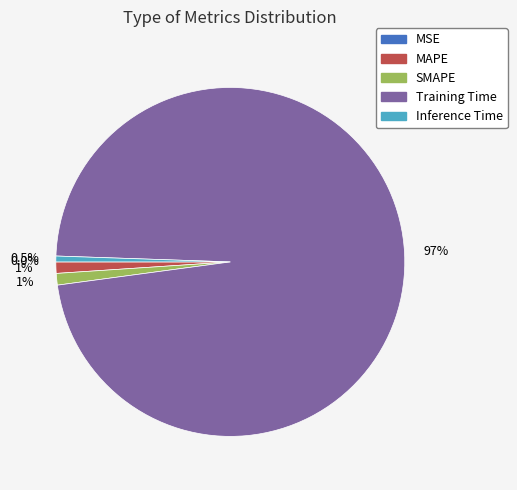

How many segments does this pie chart have?

5